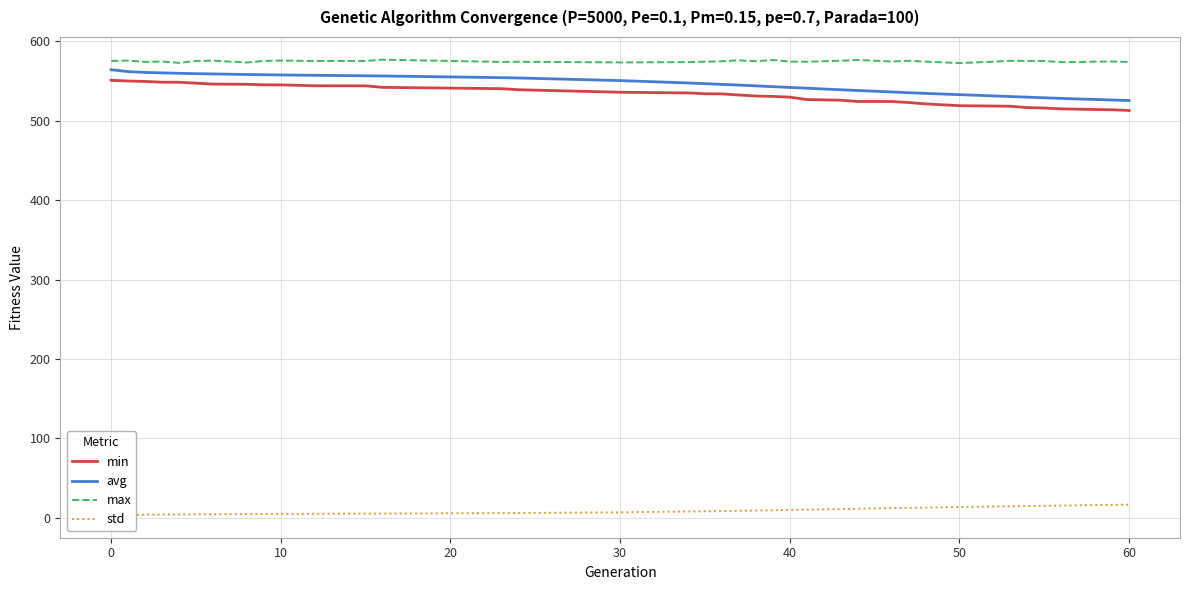

True or false: min and max cross at least once.

False